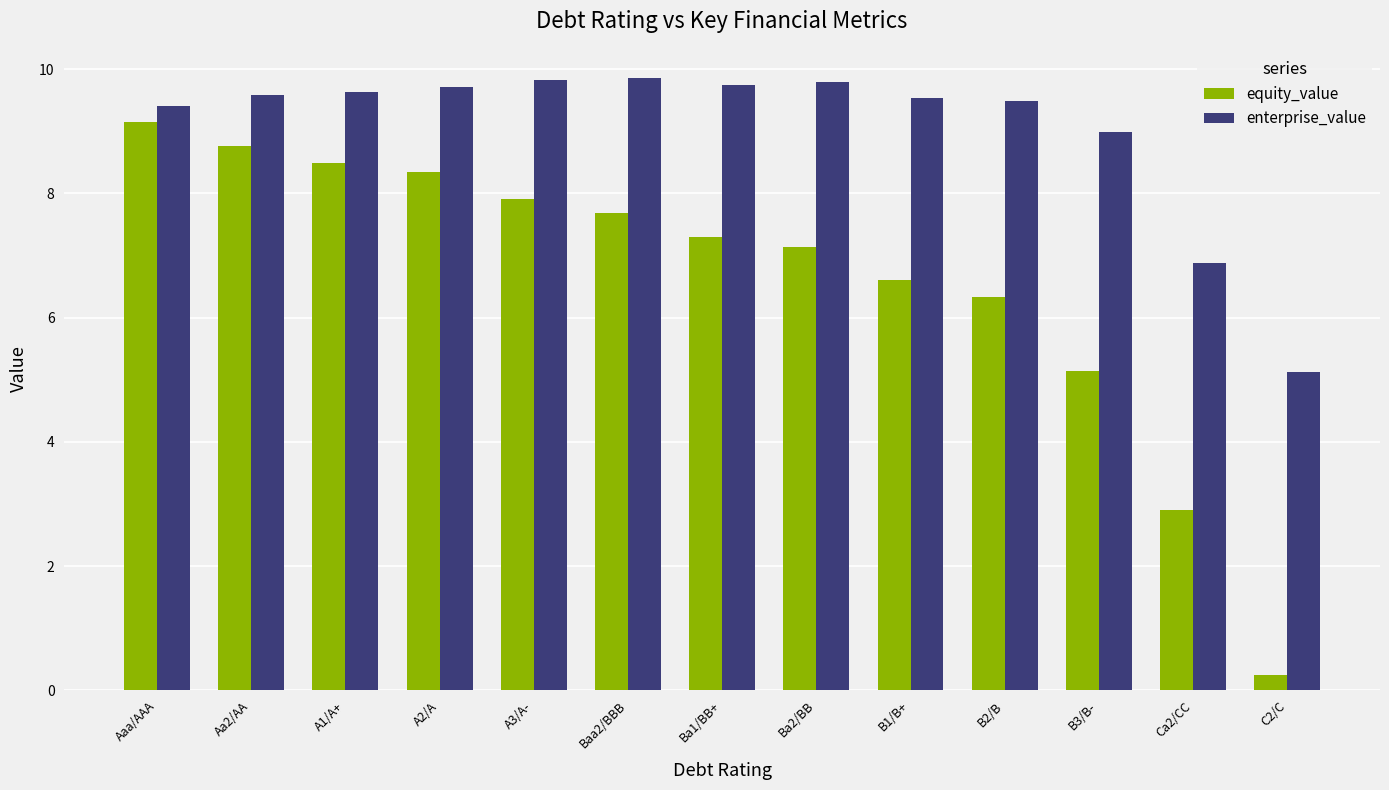

What is the spread (max minus min) of values at Ba2/BB?

2.7